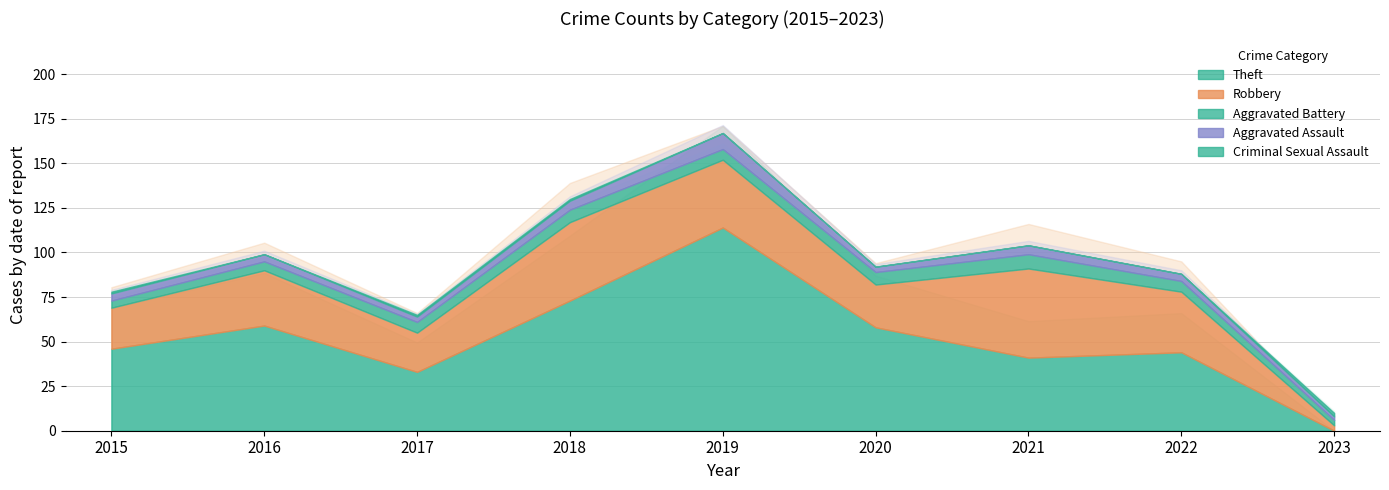

In Robbery, how many points are higher than both neighbors (excluding endpoints)?

3